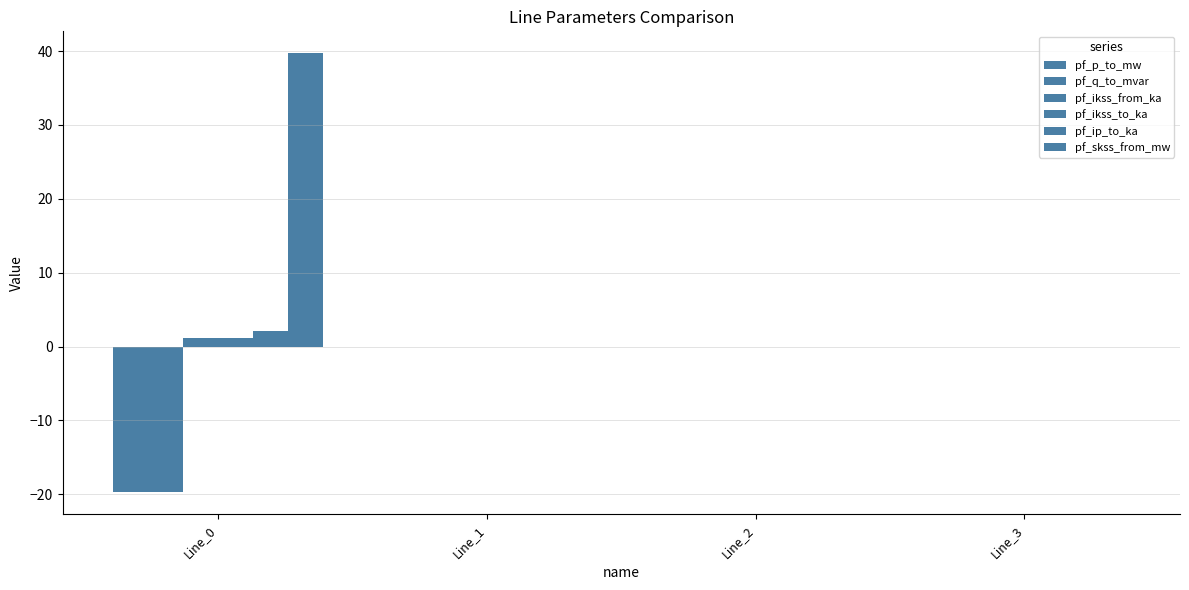

Count the number of data series in this chart.

6